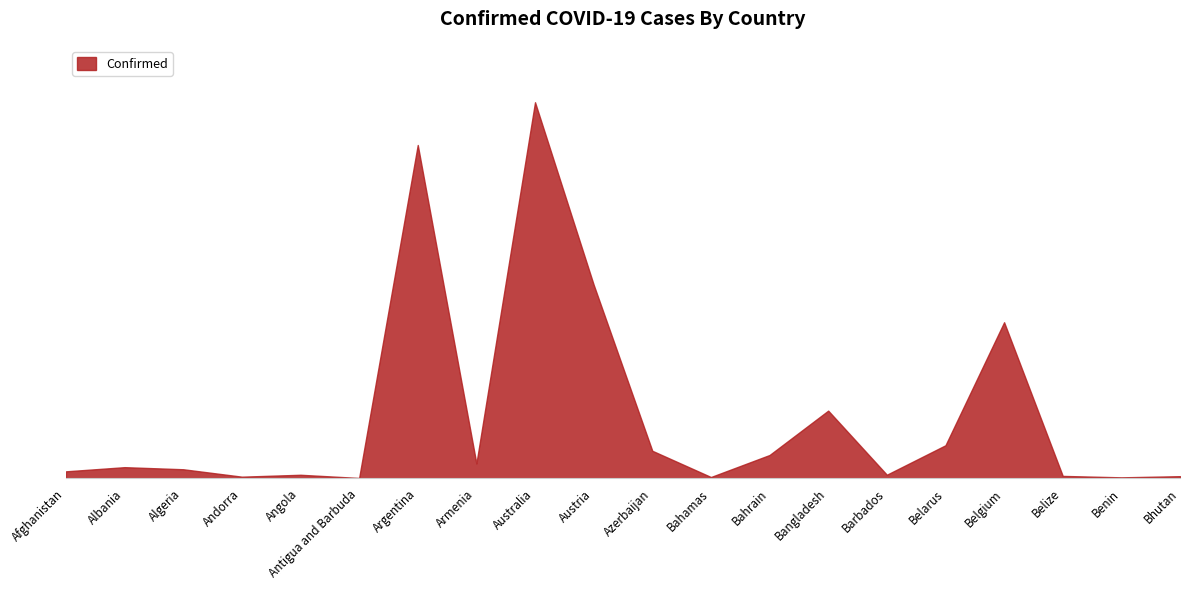

At which category does the chart reach its minimum across all series?

Antigua and Barbuda